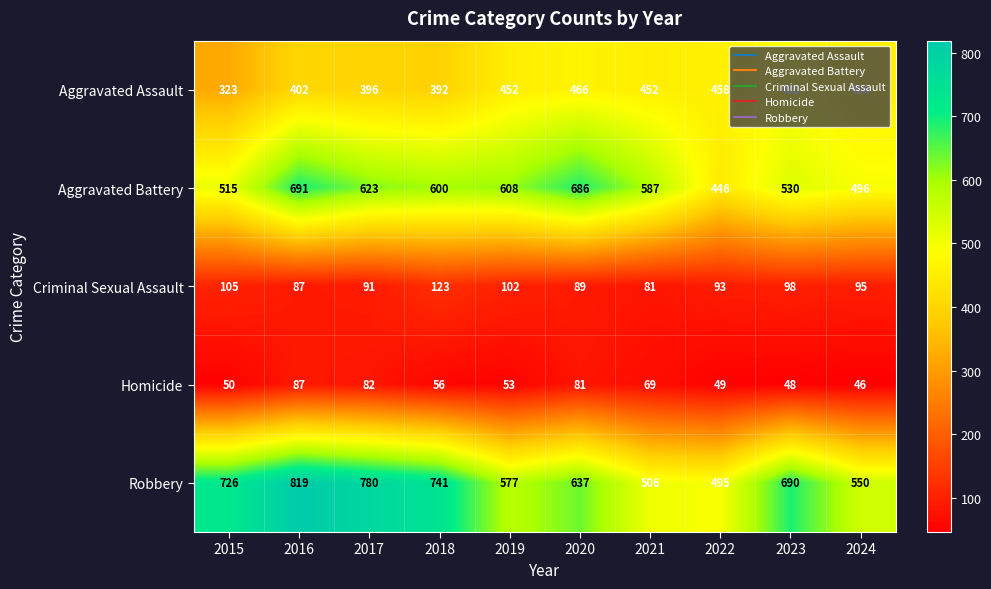

True or false: Robbery has a value of 874 at 2024.

False